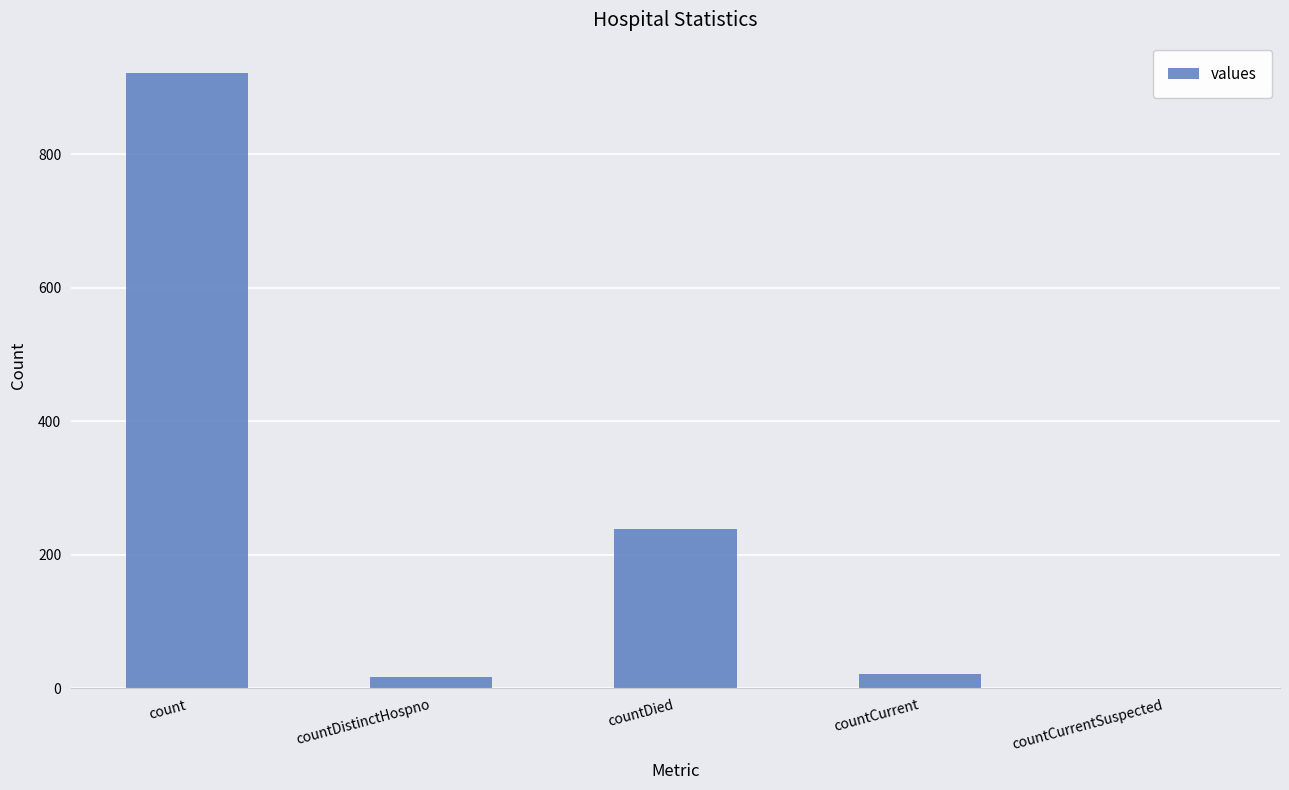

Does the chart contain stacked bars?

No